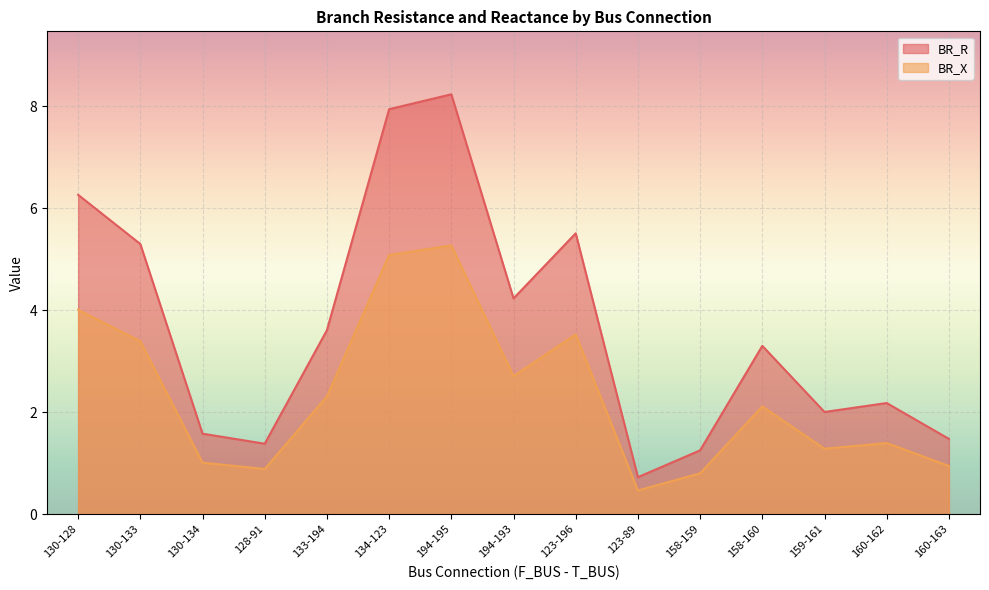

The BR_R series shows 1.4 at 160-162. True or false?

False